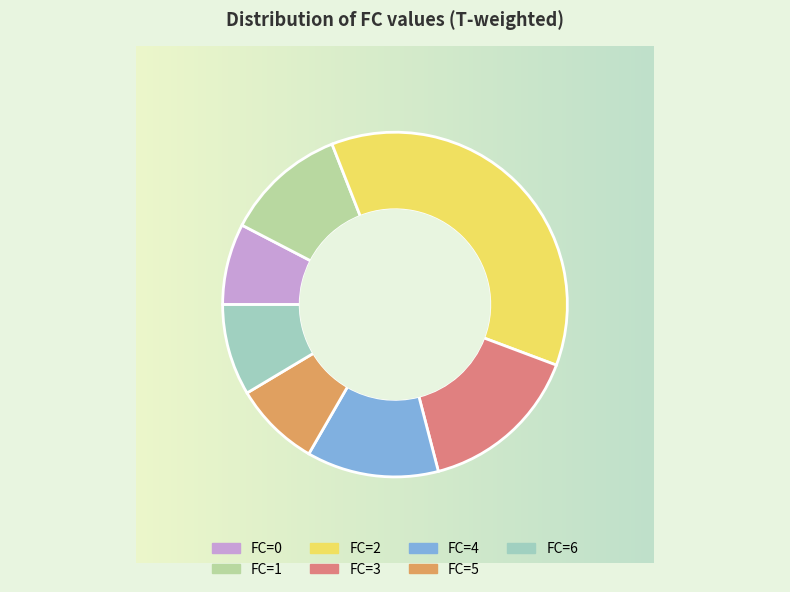

Is there a majority slice in this chart?

No